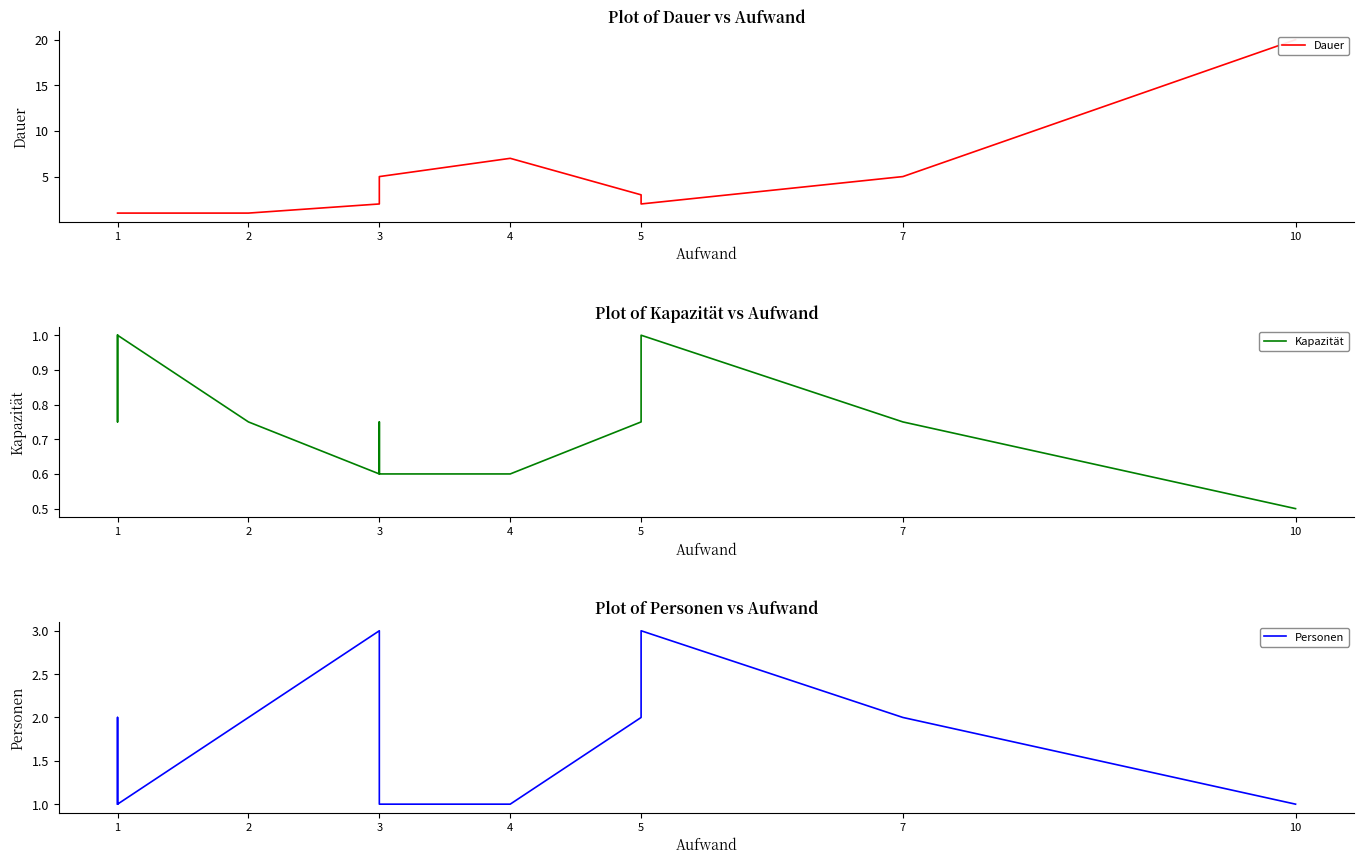

What is the minimum value shown in the chart?

0.5